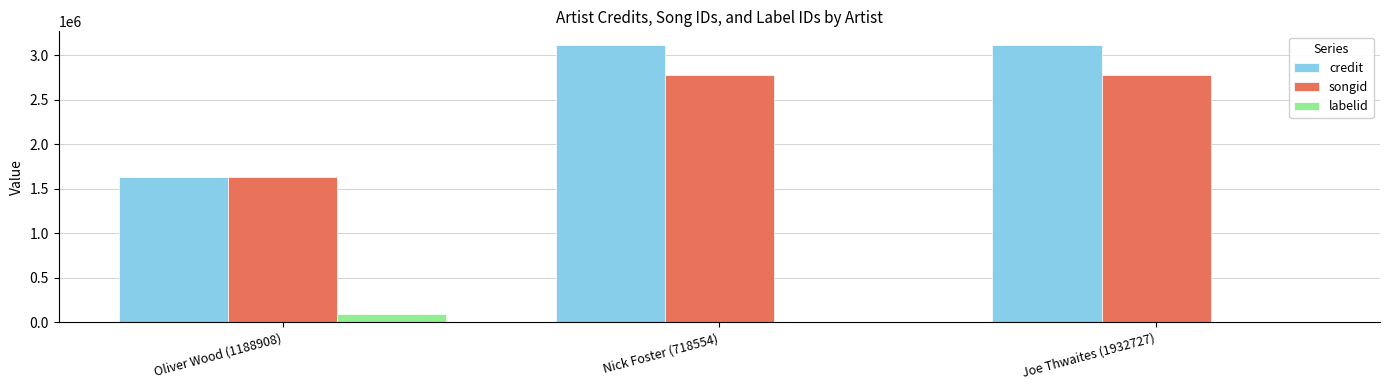

Read the credit value at Joe Thwaites (1932727).

3112148